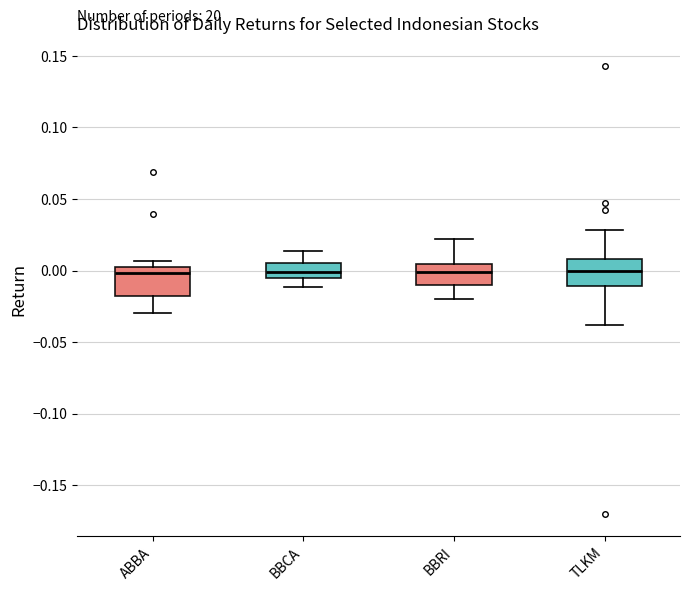

Reading left to right, read every box against the y-axis: the position of its median line, the range the box covers, and the ends of its whiskers. The values are not printed on the chart, so give them approximately, as read against the axis.

ABBA: median 0.000 (just below the box's upper edge), box -0.020 to 0.000, whiskers -0.030 to 0.005
BBCA: median 0.000, box -0.005 to 0.005, whiskers -0.010 to 0.015
BBRI: median 0.000, box -0.010 to 0.005, whiskers -0.020 to 0.020
TLKM: median 0.000, box -0.010 to 0.010, whiskers -0.040 to 0.030